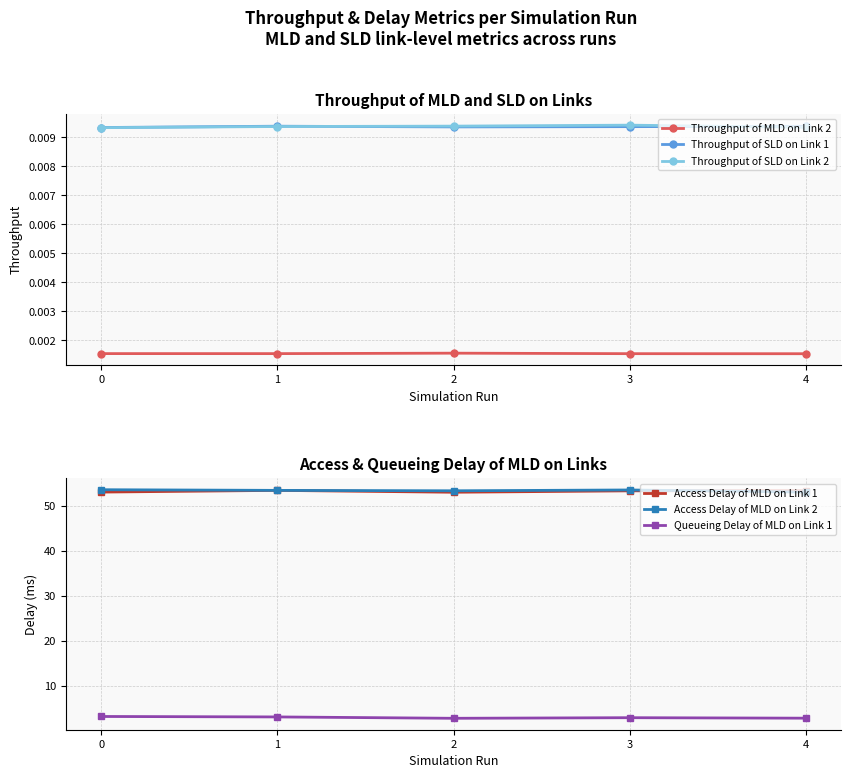

Rank the categories by Throughput of SLD on Link 1 value from highest to lowest.

1, 4, 3, 2, 0